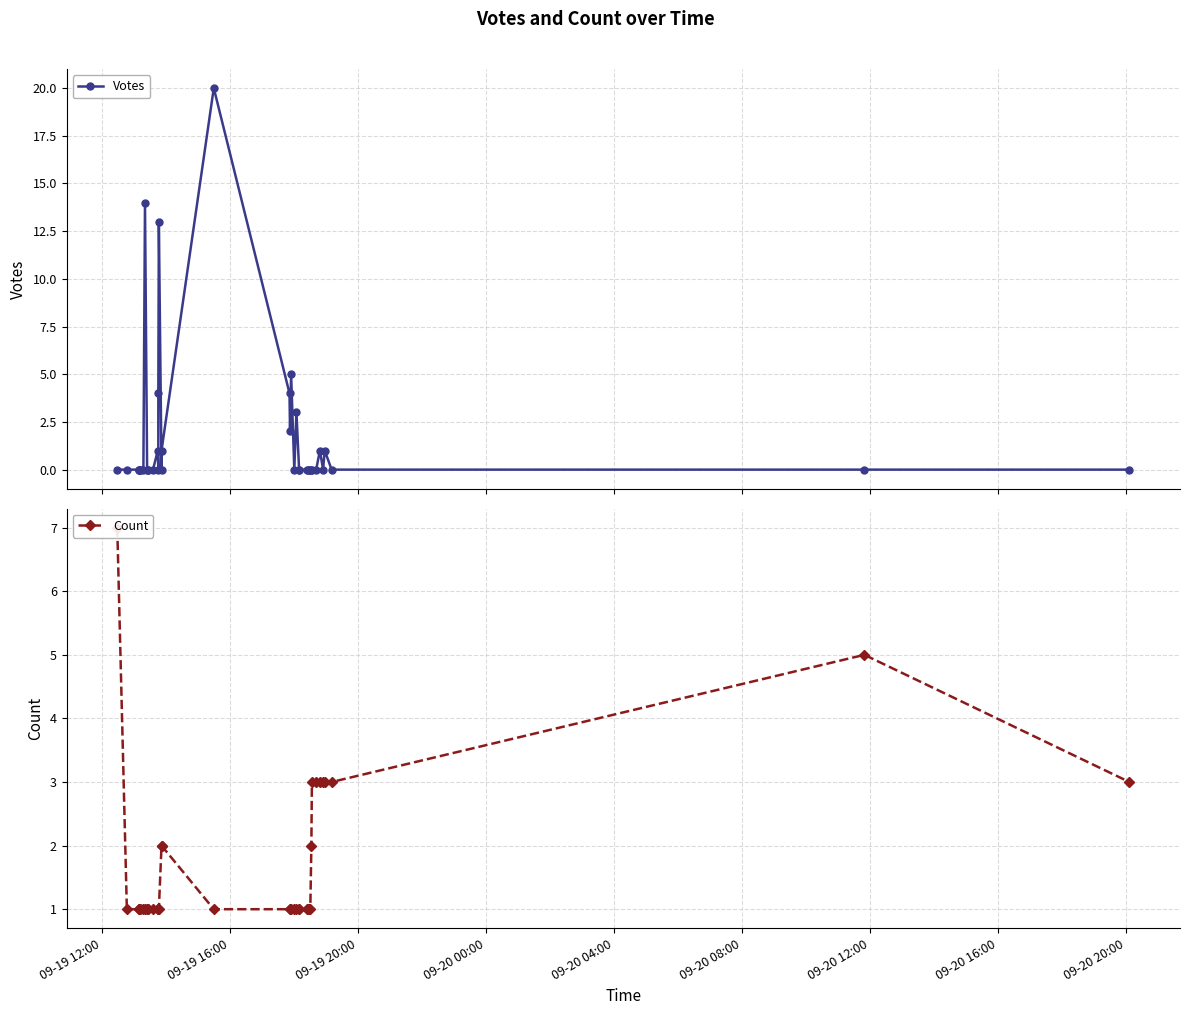

What is the difference between the maximum and minimum values in the Votes series?

20